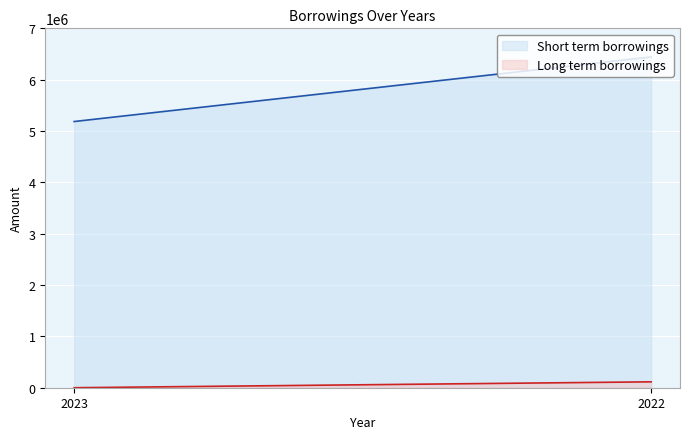

What are all the series names shown in the legend?

Short term borrowings, Long term borrowings